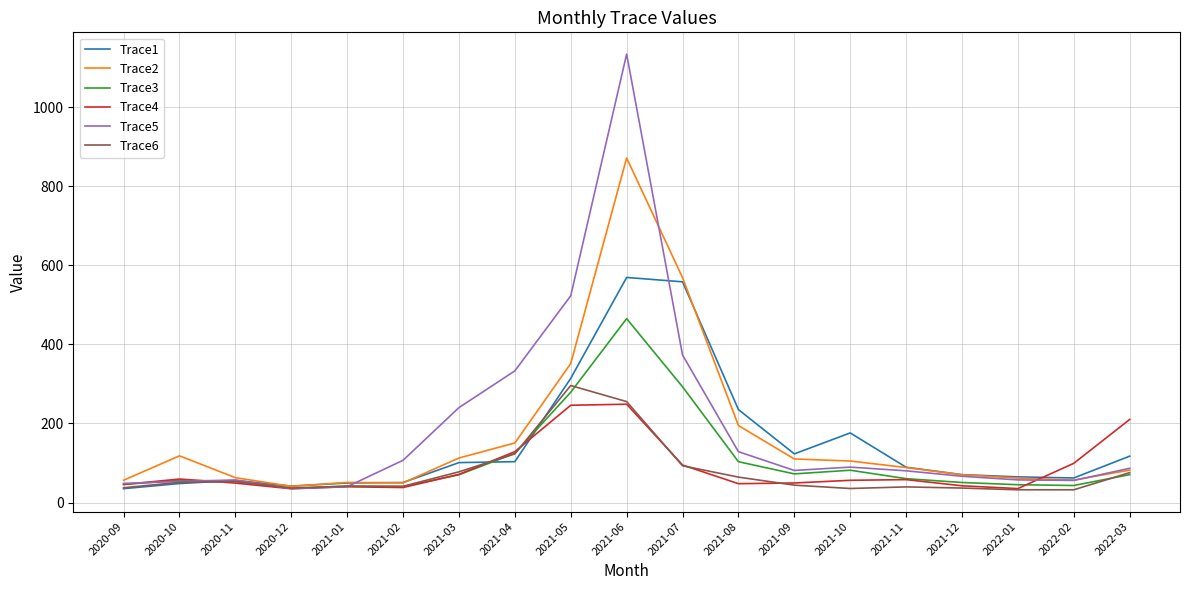

What is the sum of the Trace6 values at 2021-08 and 2022-01?

96.4